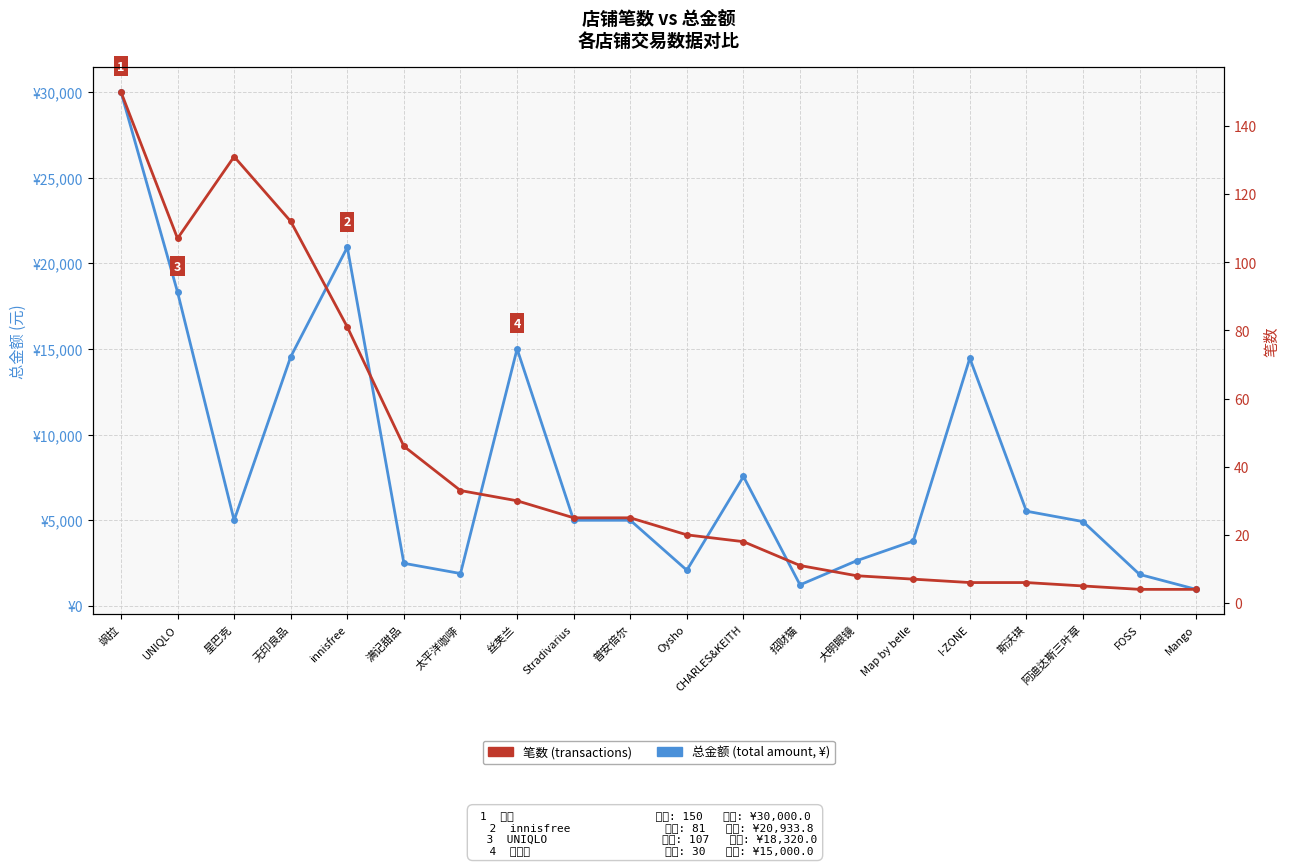

Where is the first local maximum for 笔数?

星巴克